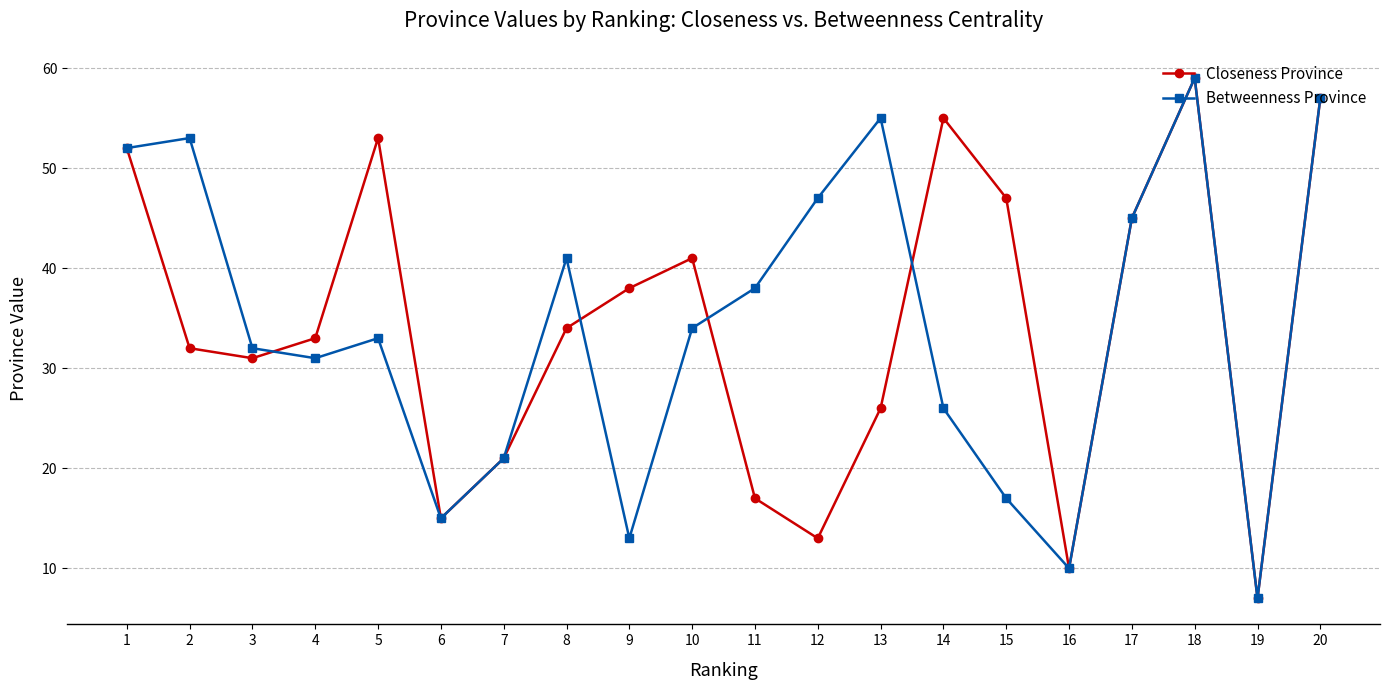

Reading left to right, transcribe all the data shown in this chart.

Closeness Province: 52	32	31	33	53	15	21	34	38	41	17	13	26	55	47	10	45	59	7	57
Betweenness Province: 52	53	32	31	33	15	21	41	13	34	38	47	55	26	17	10	45	59	7	57